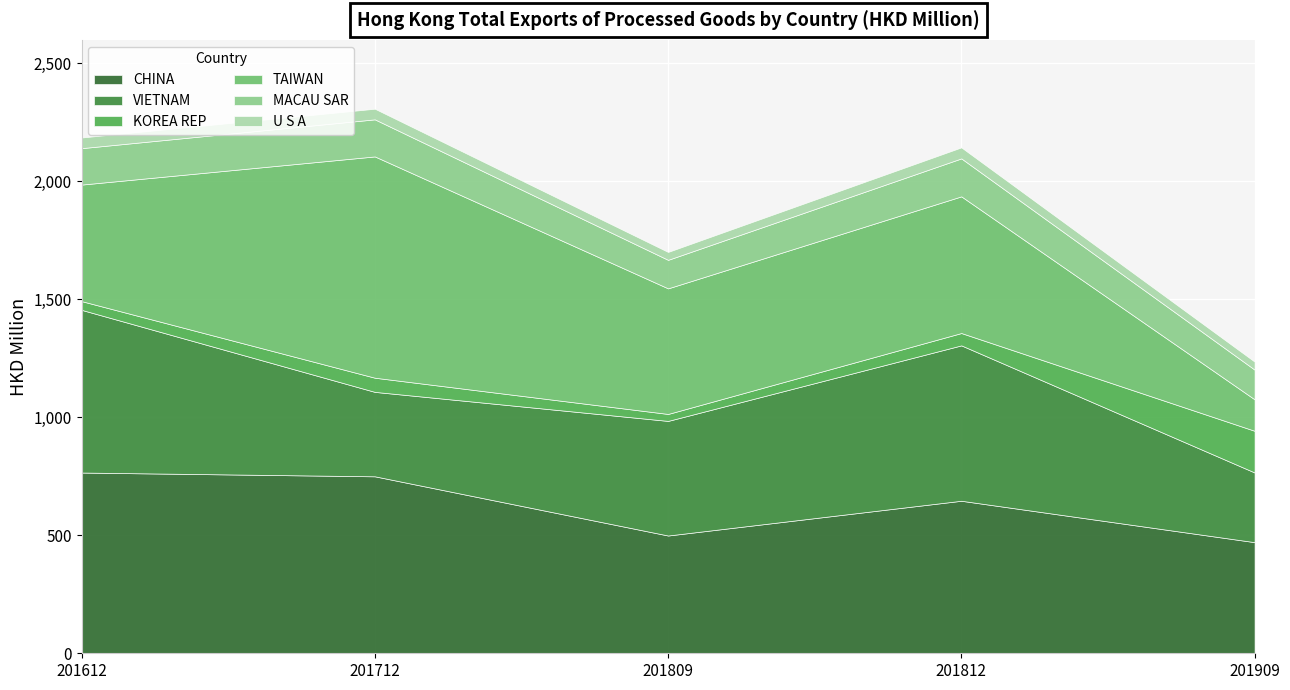

At which category does the chart reach its peak across all series?

201712